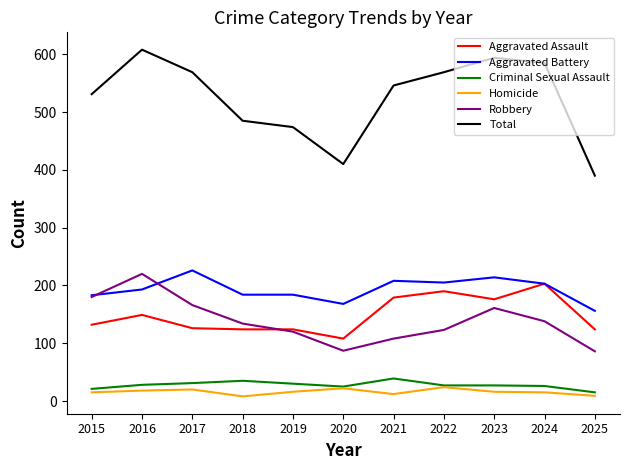

How many lines are shown in the chart?

6